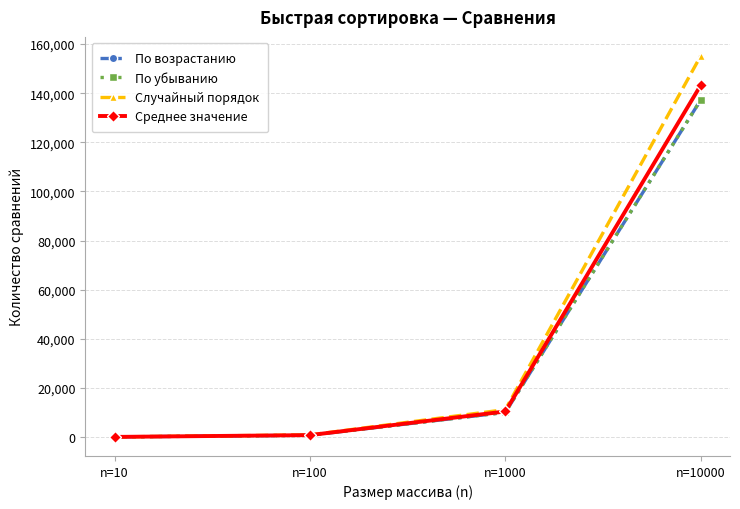

What is the sum of the По убыванию values at n=10 and n=100?

784.0